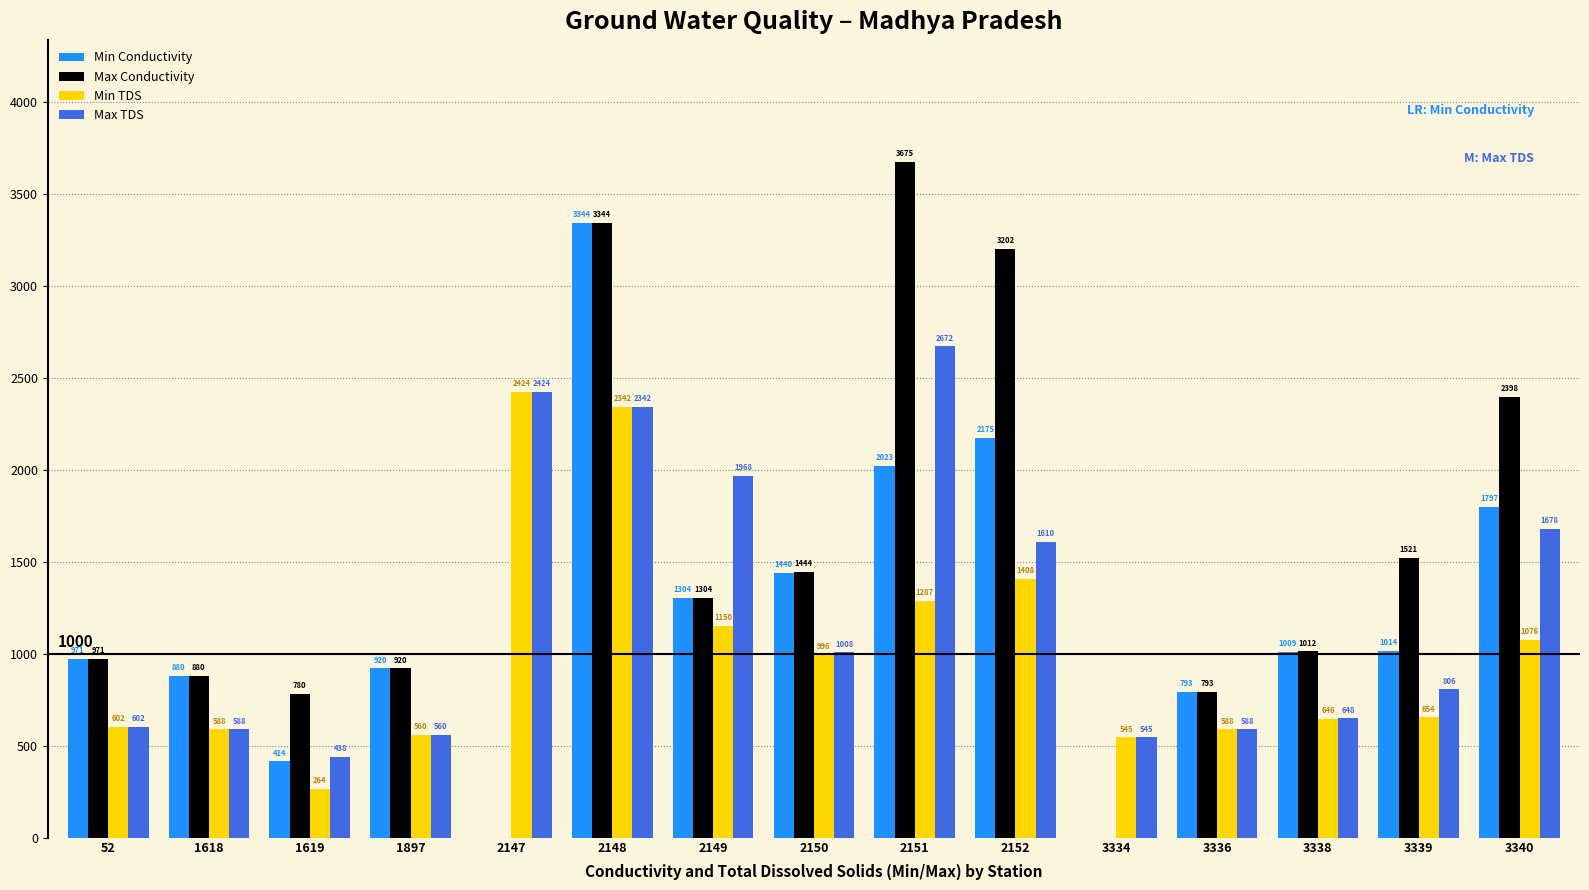

What is the greatest value displayed?

3675